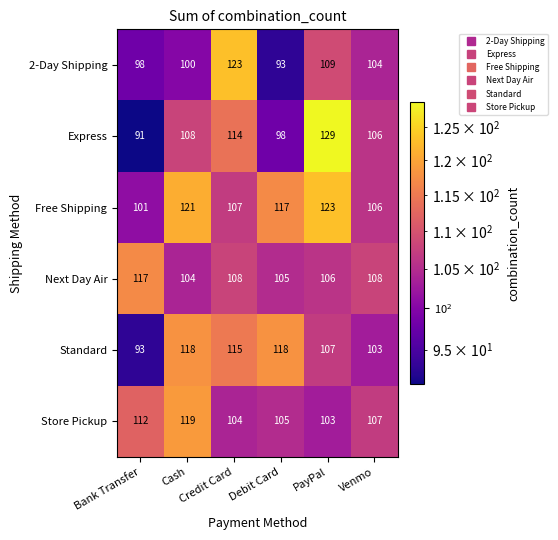

What is the difference between the second highest and minimum values in the 2-Day Shipping series?

16